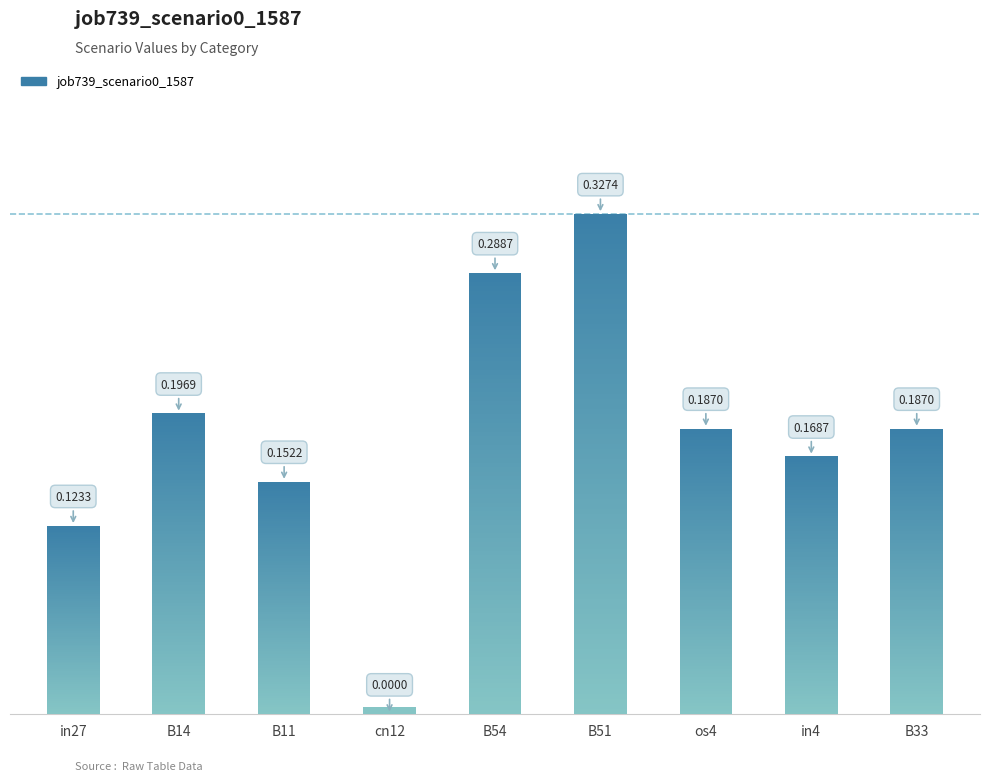

How many categories are shown in the chart?

9